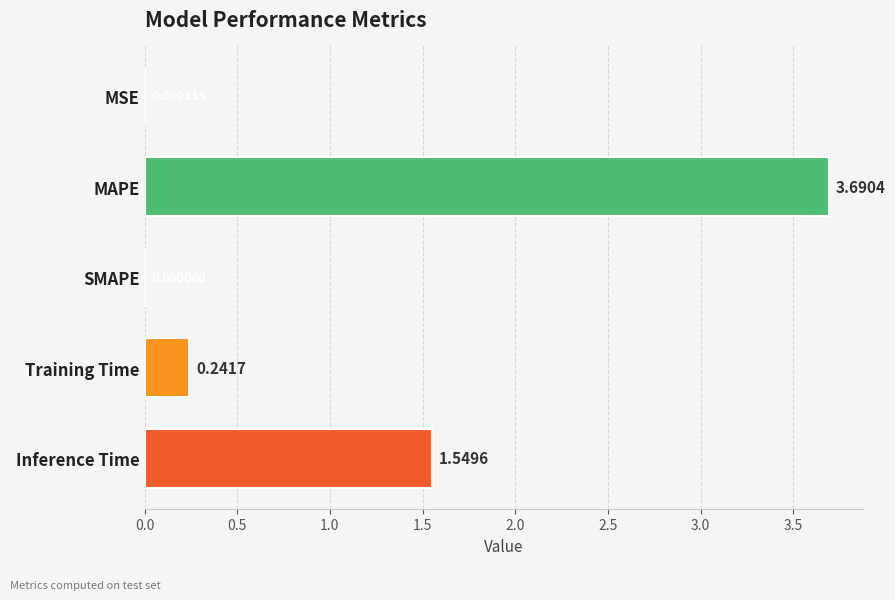

Are the bars horizontal?

Yes